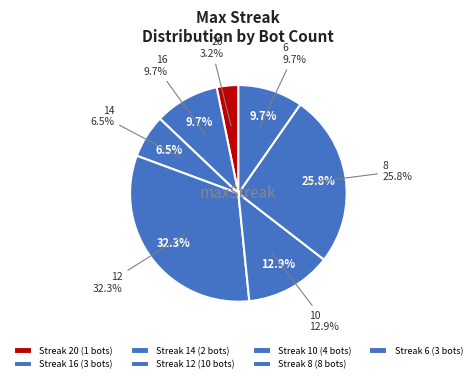

The 16 slice represents 10% of the pie. True or false?

True